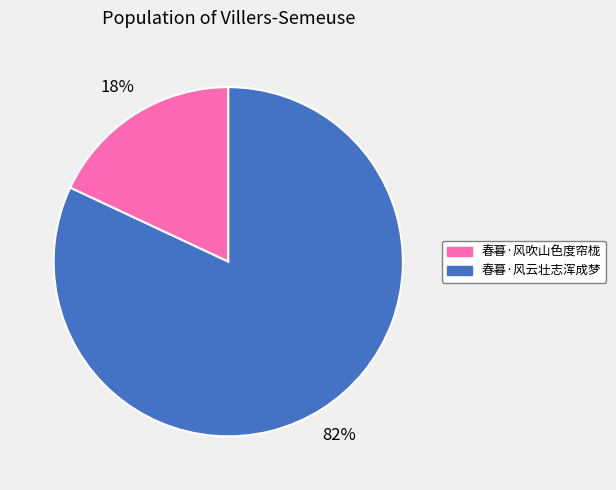

Which slice is the largest?

春暮·风云壮志浑成梦